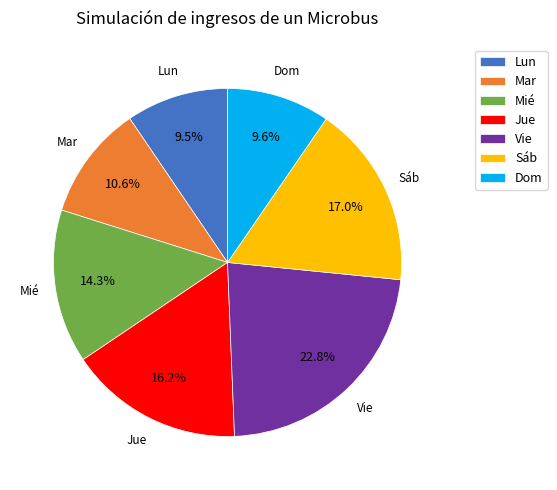

Combined, what portion of the pie is Mar and Dom?

20.2%